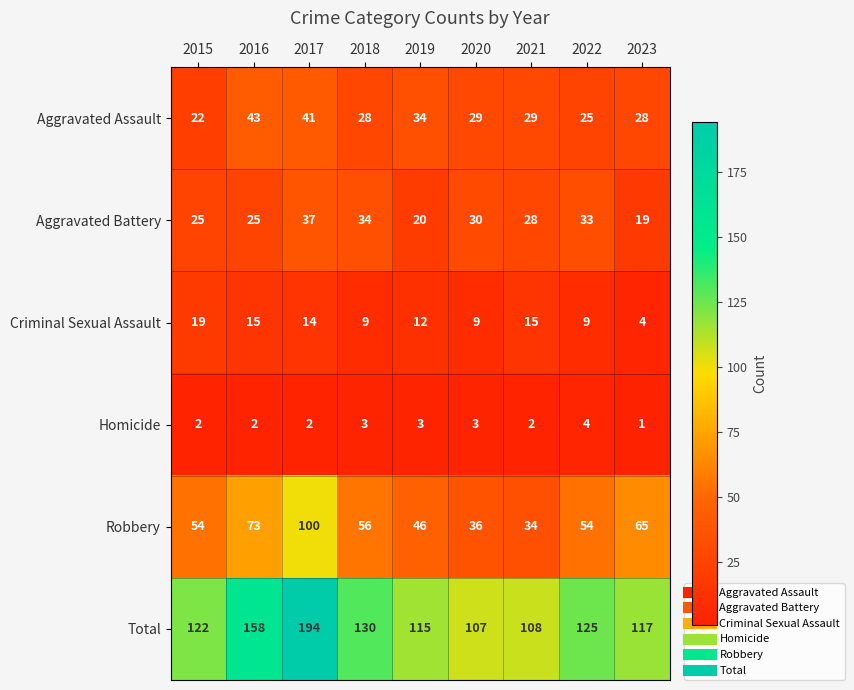

What is the difference between the maximum and minimum values in the Aggravated Battery series?

18